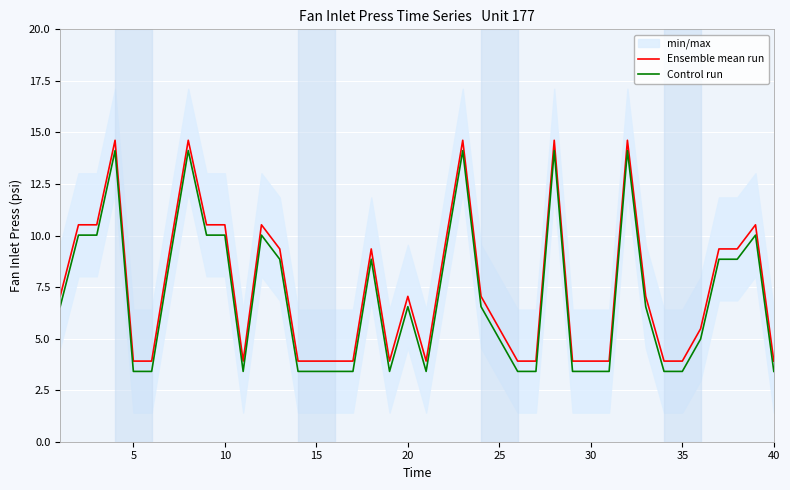

Which series has the largest range (max minus min)?

Ensemble mean run